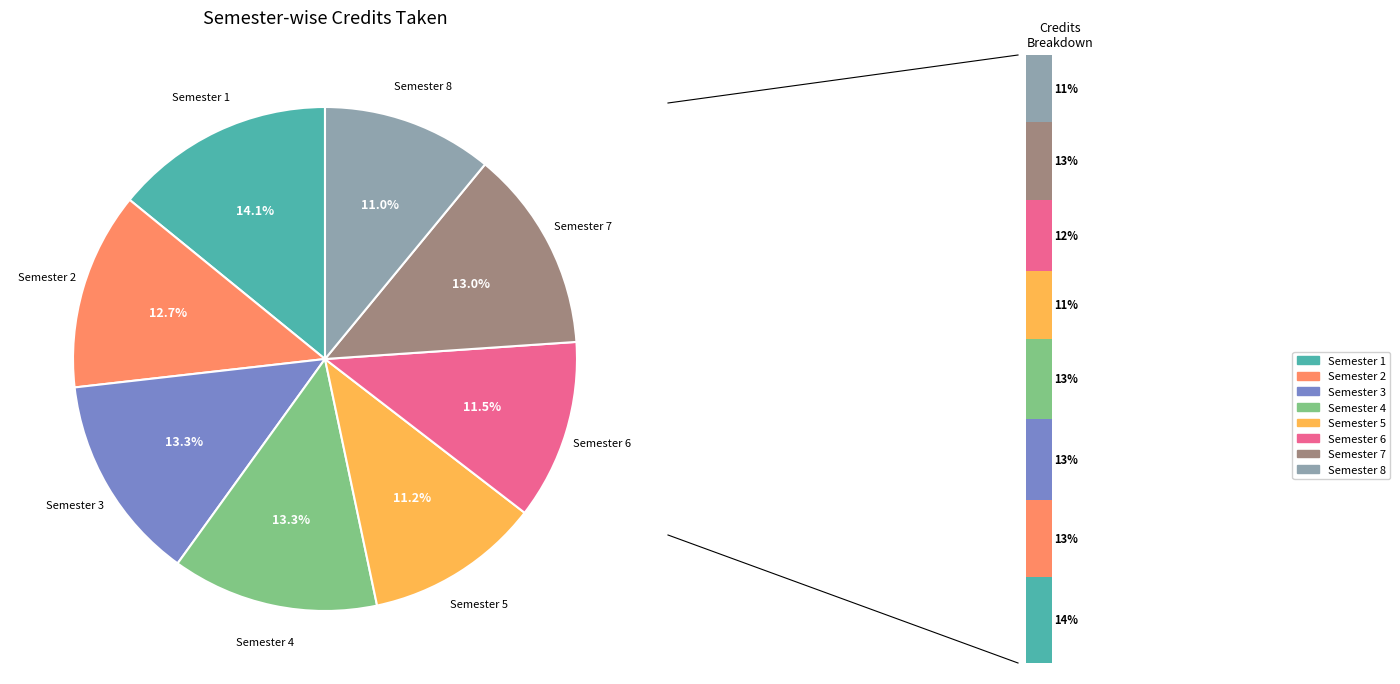

Is Semester 8 the majority of the pie?

No